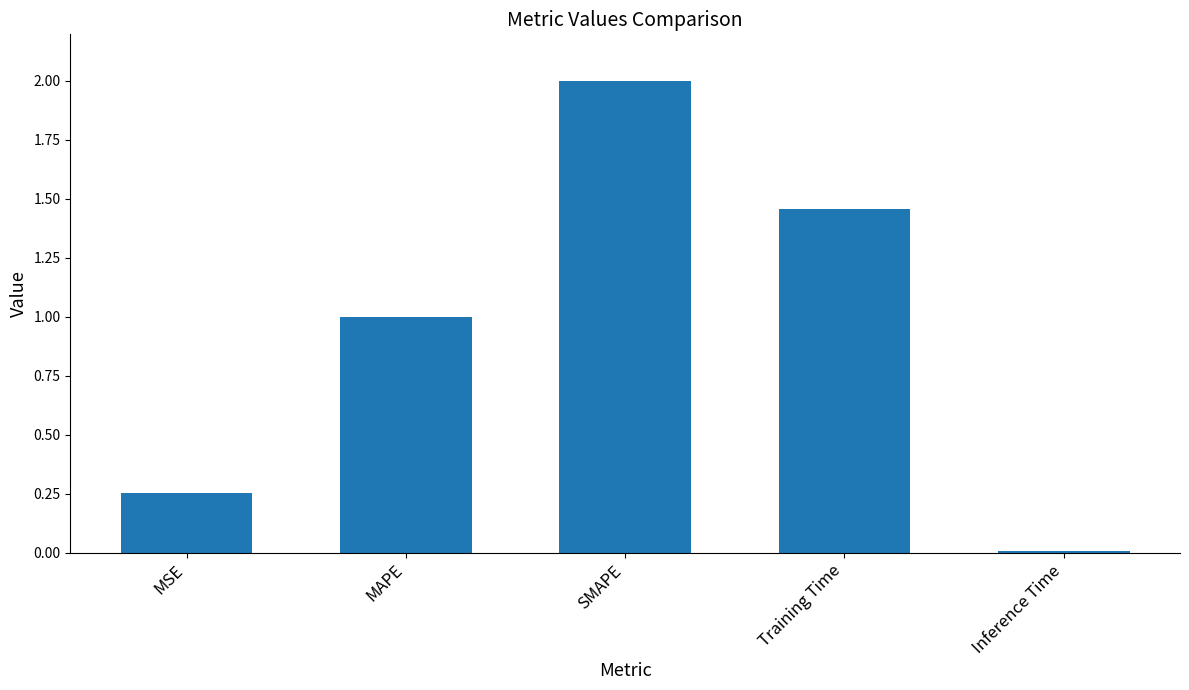

What is the difference between the maximum and minimum values?

2.0